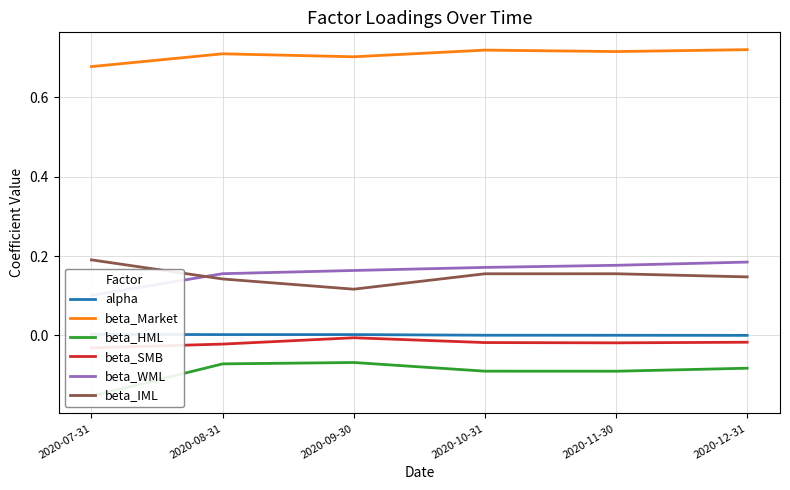

What is the value of the beta_Market point at the 3rd from the left?

0.7